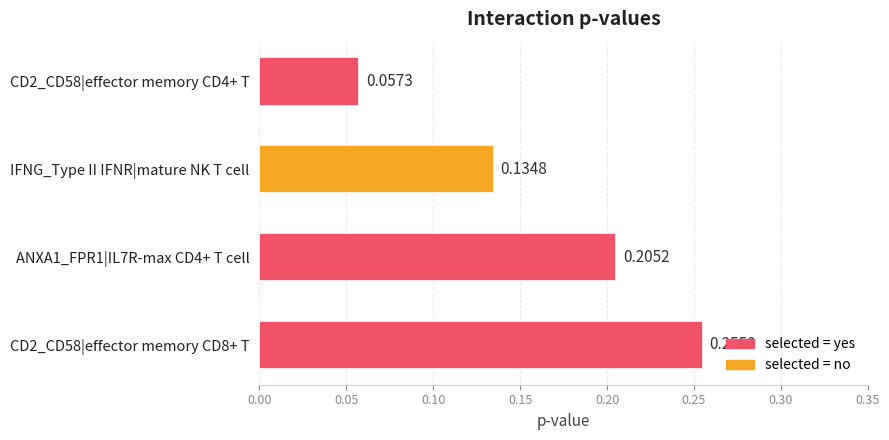

What is the change in value from CD2_CD58|effector memory CD4+ T to CD2_CD58|effector memory CD8+ T?

+0.2